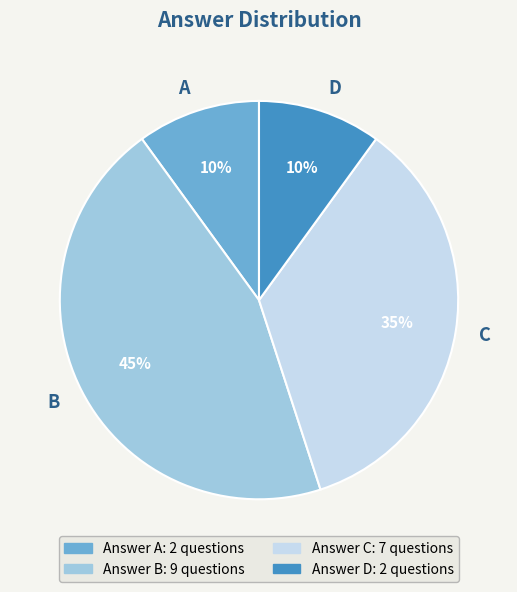

To the nearest percent, what is the difference between the D and B slice percentages?

35%